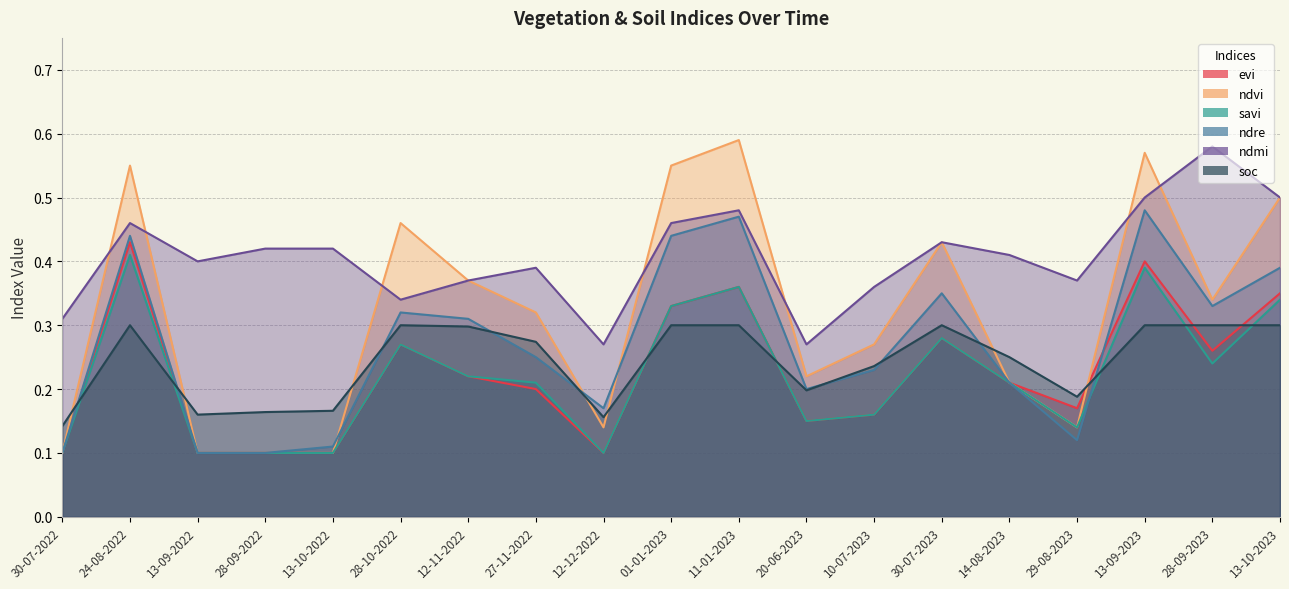

Which series changed the most between 12-11-2022 and 14-08-2023?

ndvi